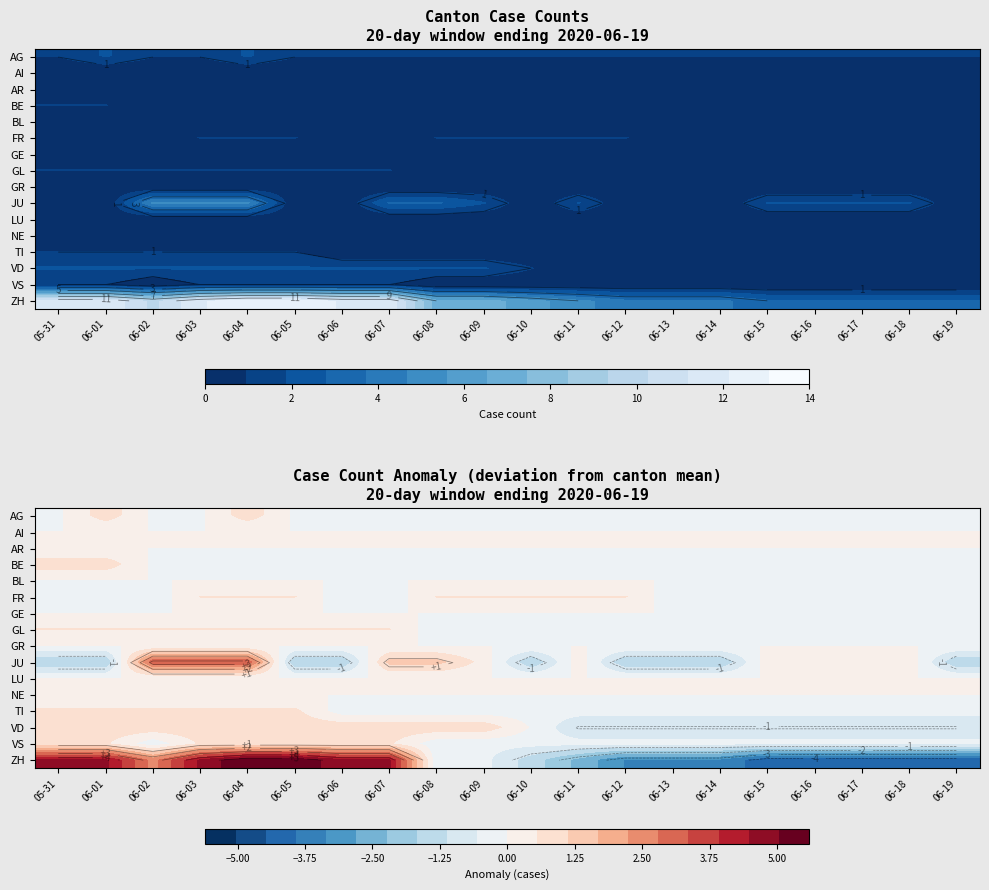

Which series has the largest range (max minus min)?

ZH